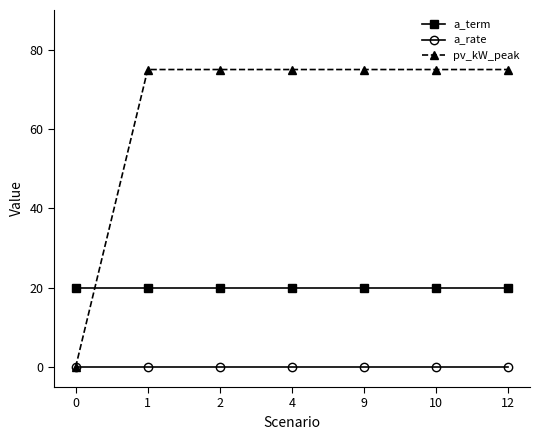

Reading left to right, what are all the values shown in this chart?

a_term: 0=20.0	1=20.0	2=20.0	4=20.0	9=20.0	10=20.0	12=20.0
a_rate: 0=0.1	1=0.1	2=0.1	4=0.1	9=0.1	10=0.1	12=0.1
pv_kW_peak: 0=0.0	1=75.0	2=75.0	4=75.0	9=75.0	10=75.0	12=75.0